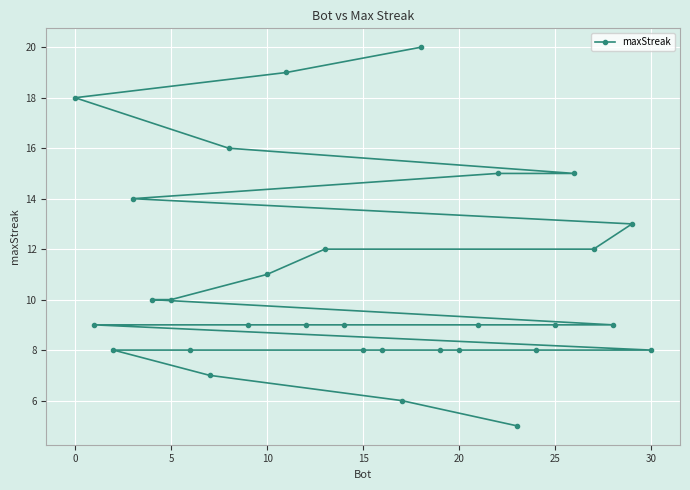

What is the difference between the maximum and minimum values?

15